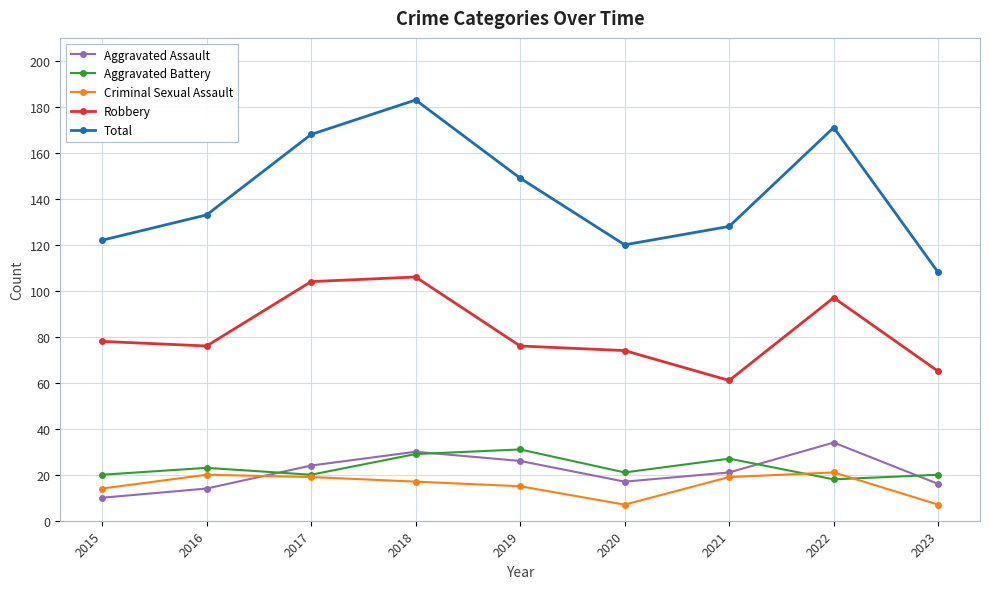

What is the minimum value for Criminal Sexual Assault?

7